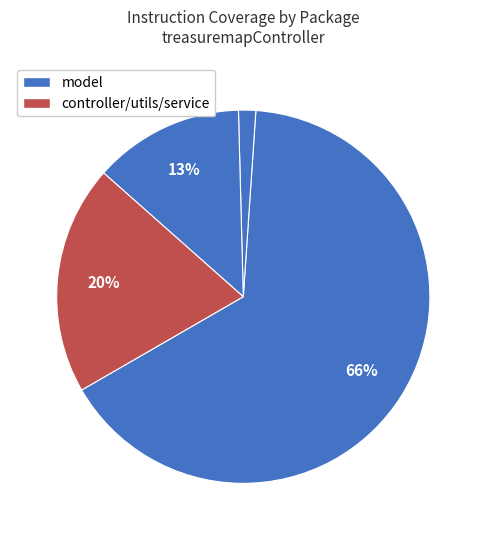

Count the number of slices in the pie.

4